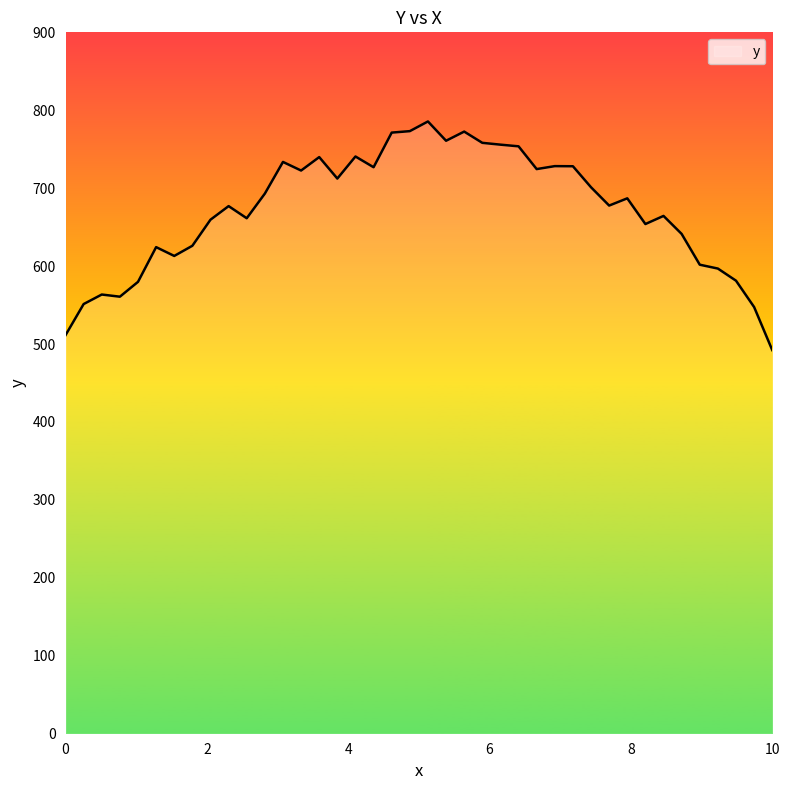

What is the difference between the maximum and minimum values?

293.4